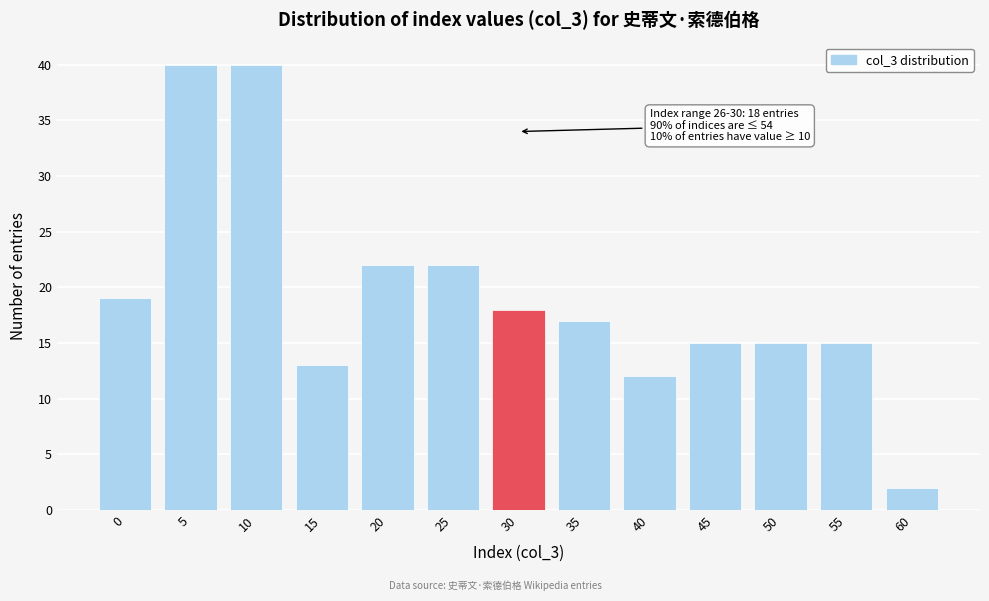

Reading right to left, what are all the values shown in this chart?

2	15	15	15	12	17	18	22	22	13	40	40	19